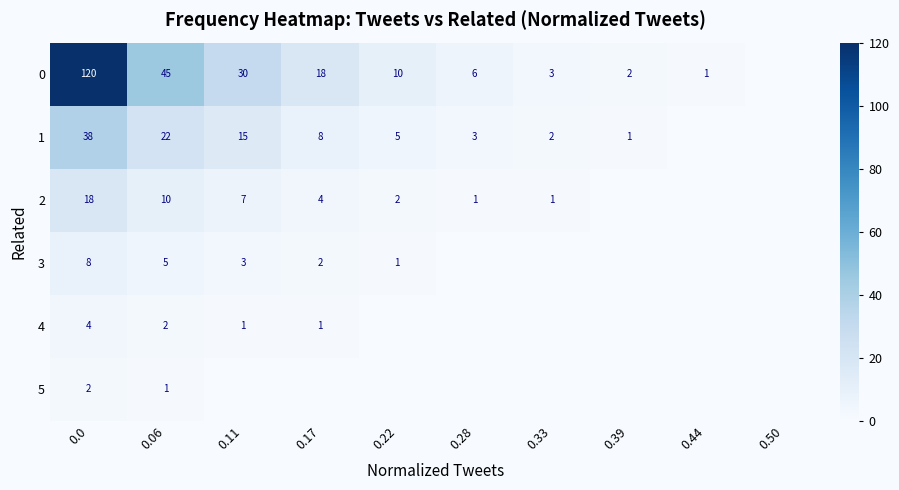

What is the spread (max minus min) of values at 0.06?

44